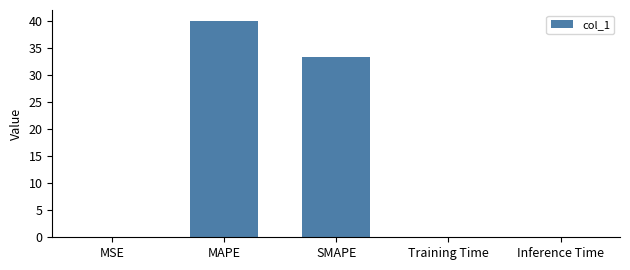

True or false: the data shows 20.8 at MAPE.

False